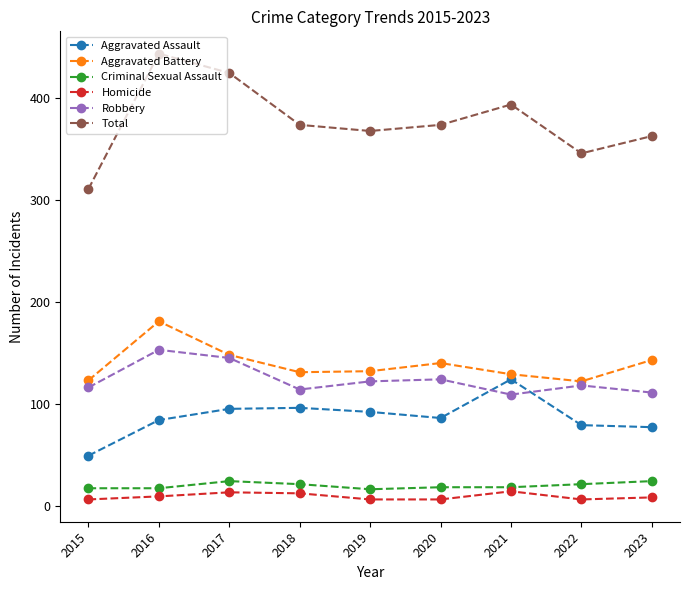

At 2020, list the series in order from smallest to largest.

Homicide, Criminal Sexual Assault, Aggravated Assault, Robbery, Aggravated Battery, Total